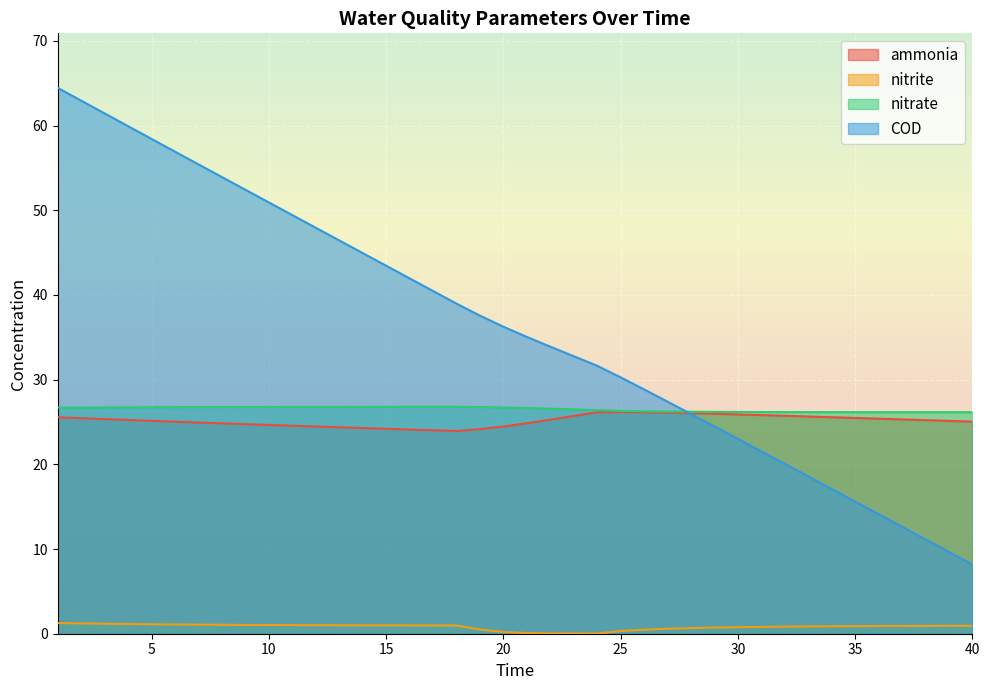

The value of nitrite at 4 is 0.7. True or false?

False